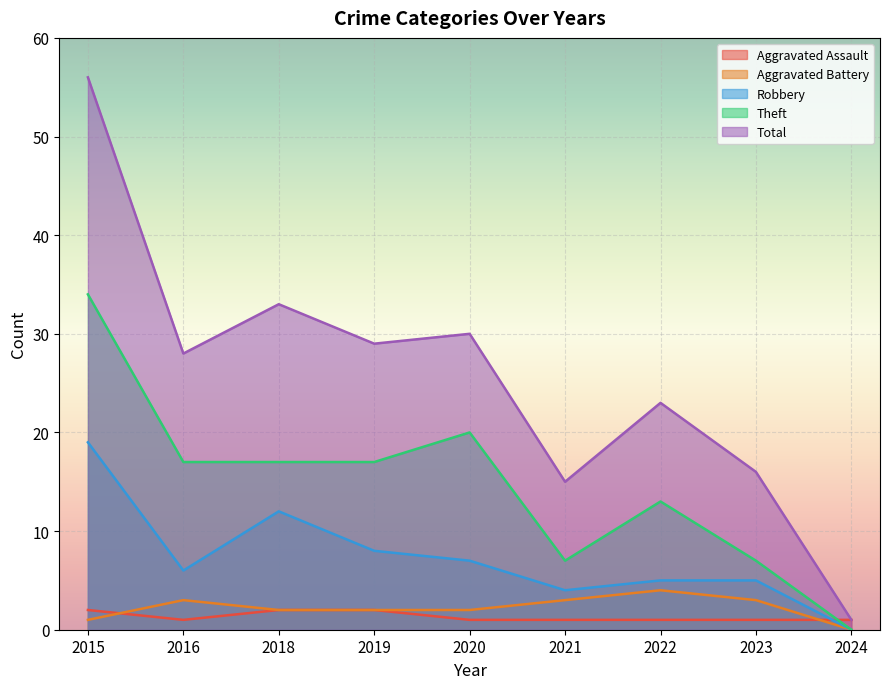

What is the difference between the Robbery values at 2018 and 2016?

6